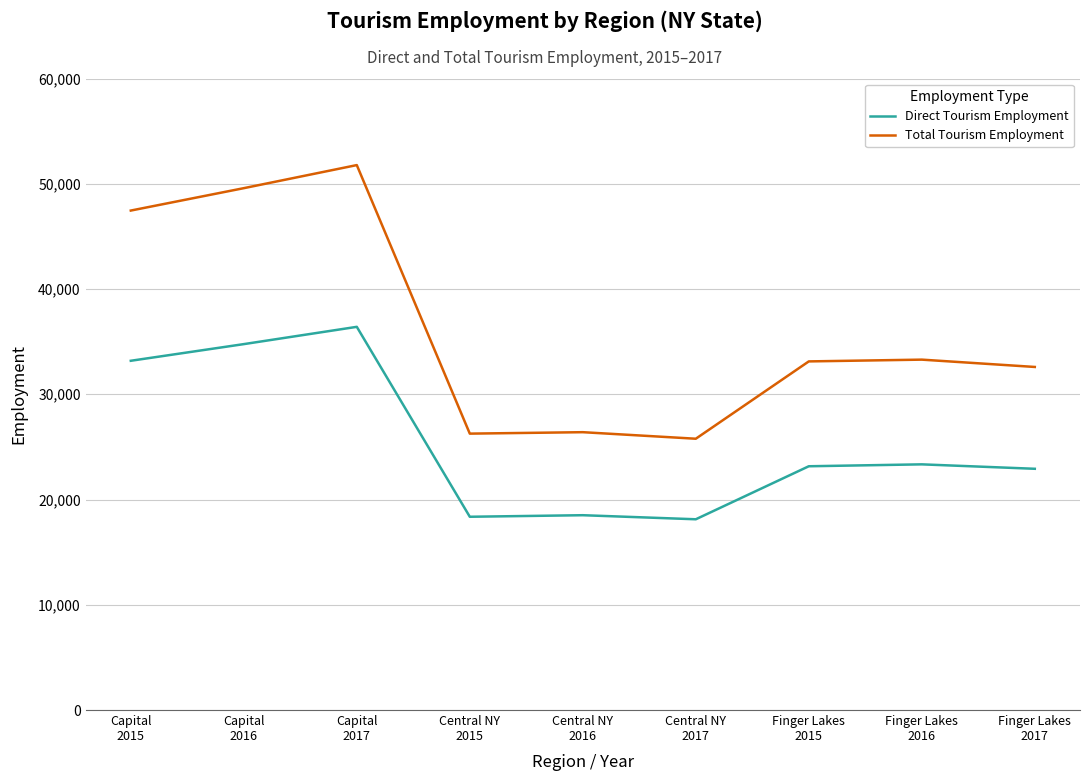

List the series in order of their overall mean, lowest first.

Direct Tourism Employment, Total Tourism Employment